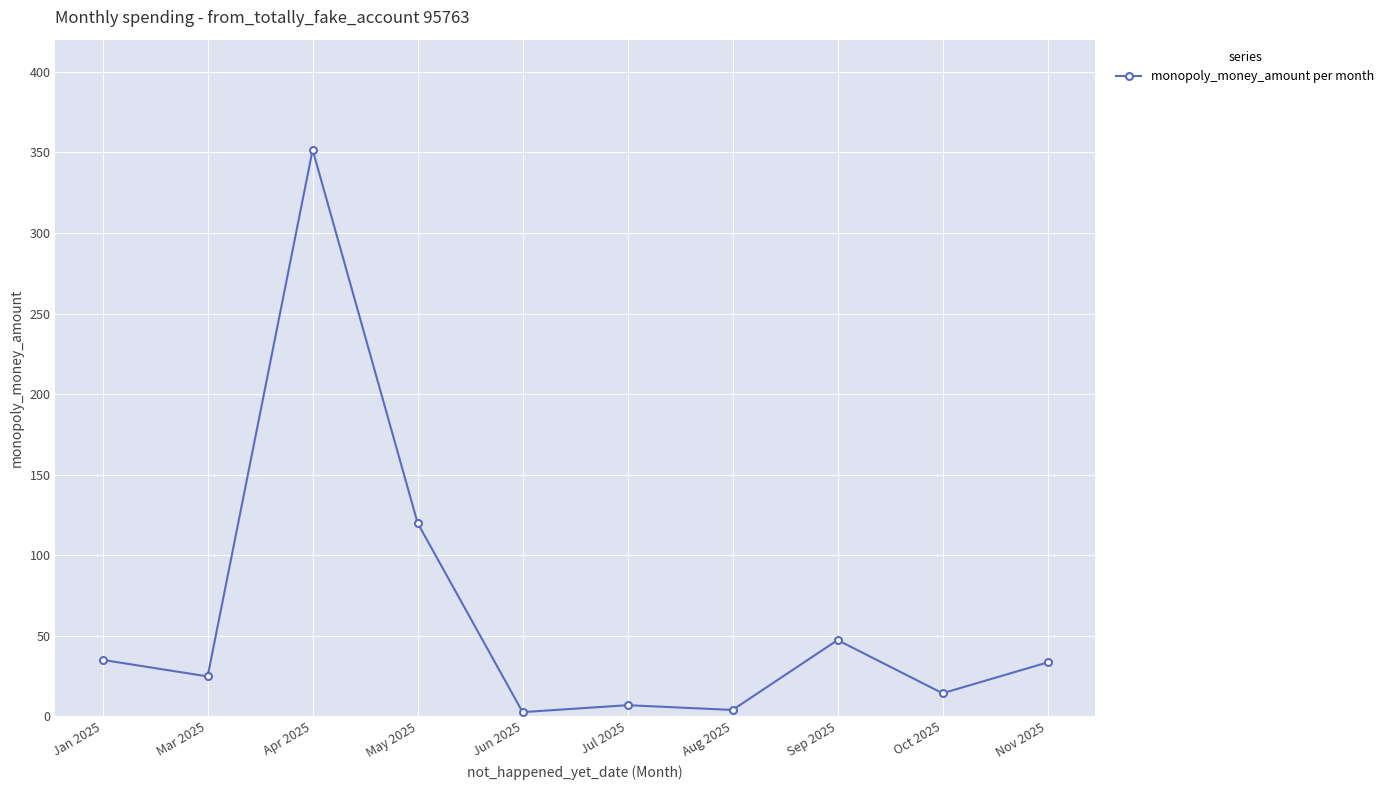

What position from the right is Apr 2025?

8